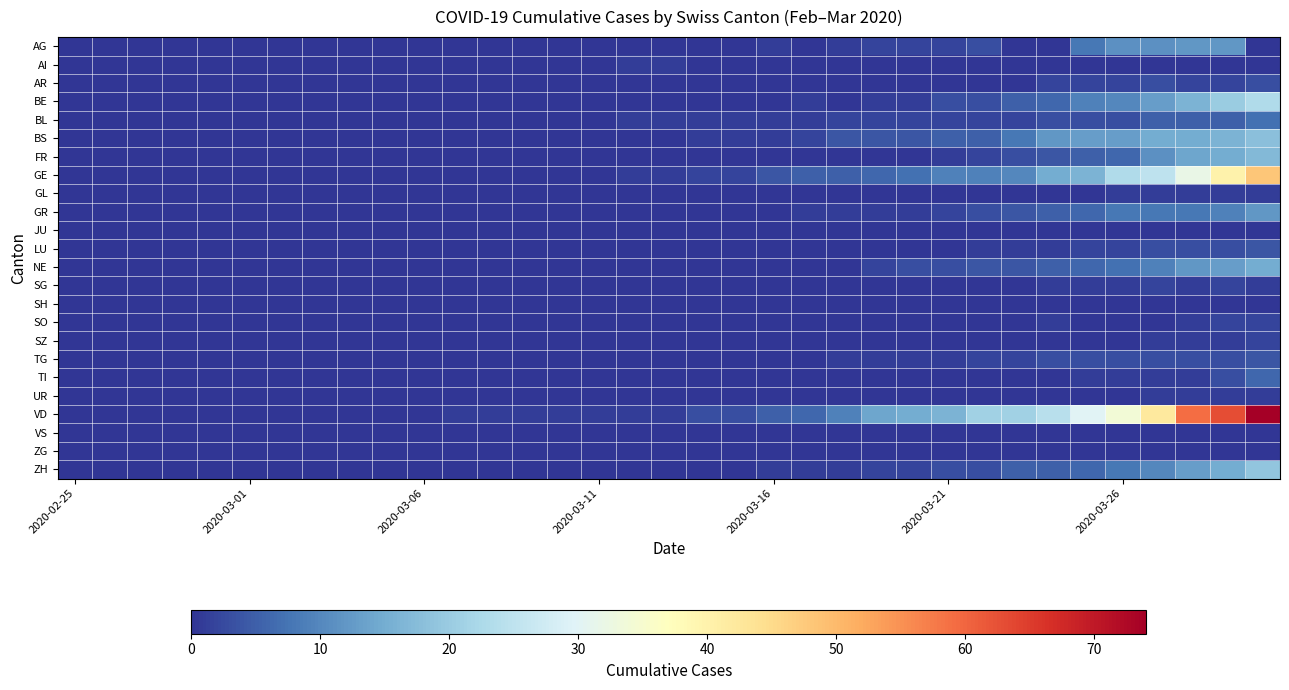

Which category has the lowest value across all series?

2020-02-25